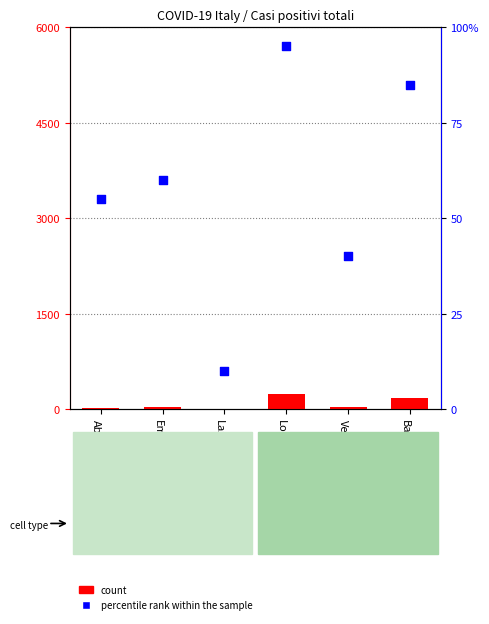

Which series has the largest total across all categories?

count